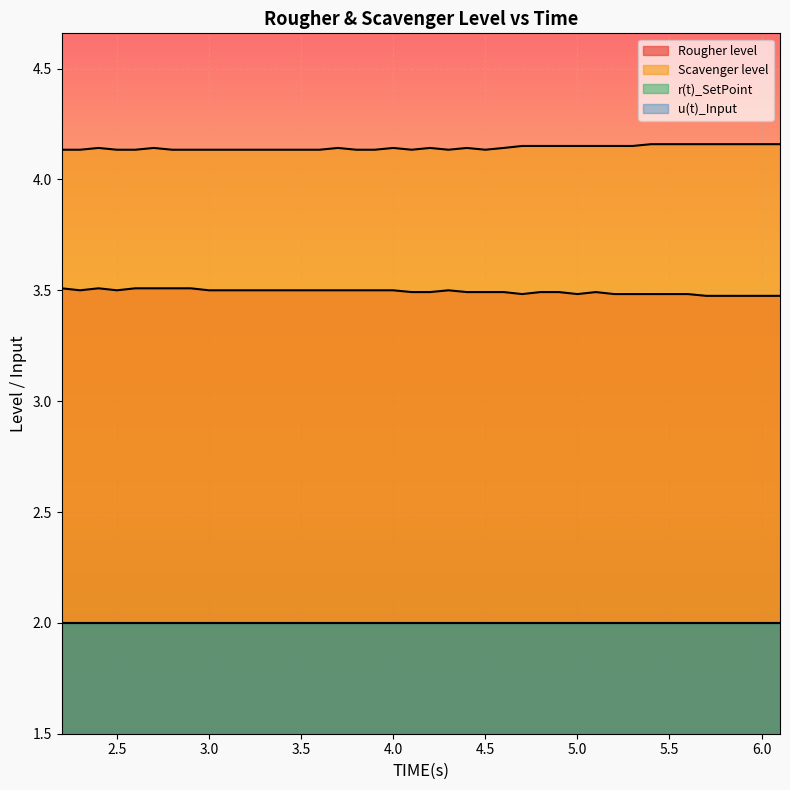

Is the value of Scavenger level at 16 greater than the value of Rougher level at 5.5?

Yes